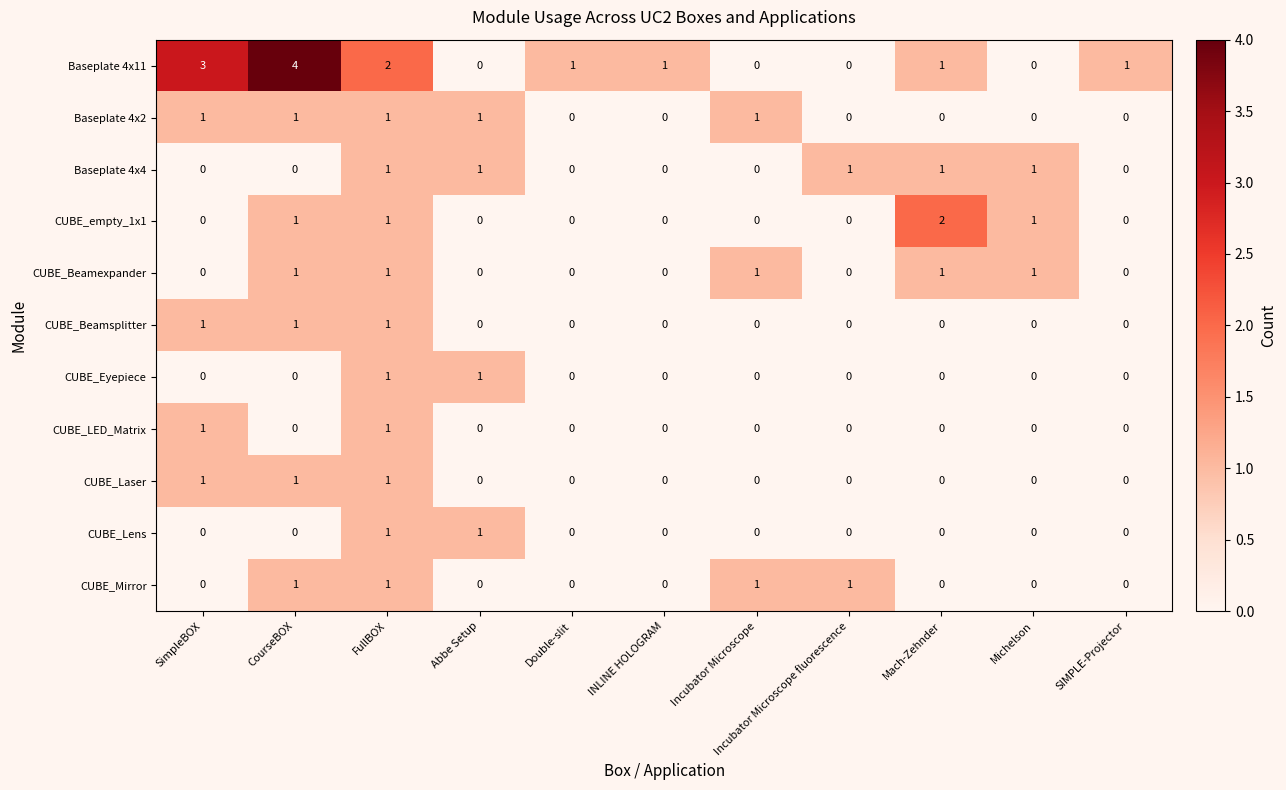

True or false: CUBE_Mirror has a value of 1 at Mach-Zehnder.

False